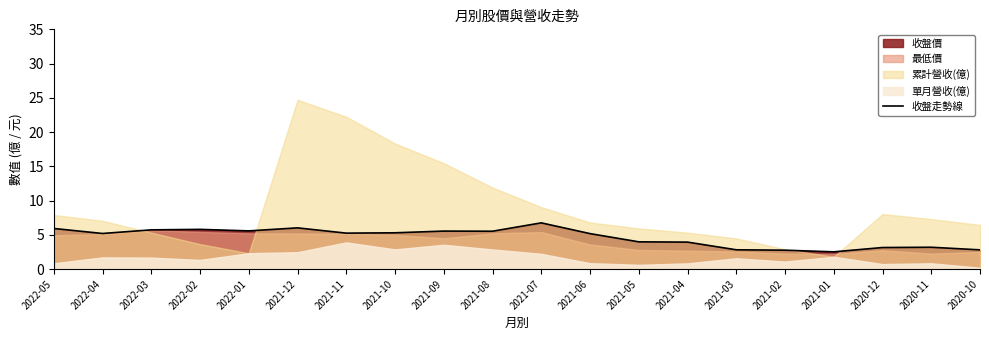

Is it true that 收盤走勢線 equals 5.3 at 2021-10?

True